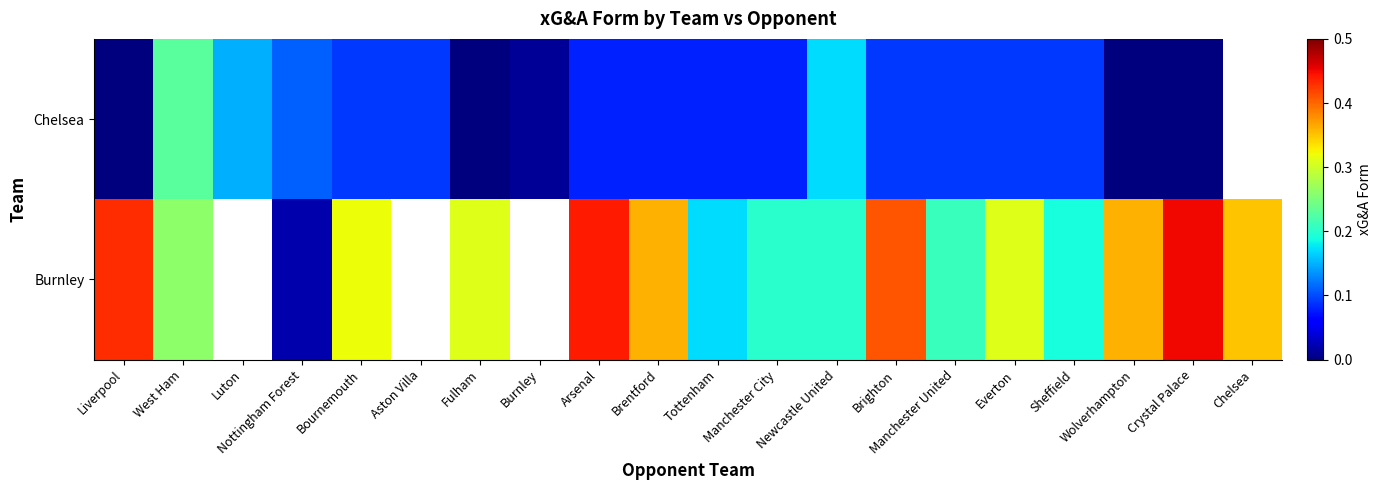

Which series has the widest spread of values?

Burnley